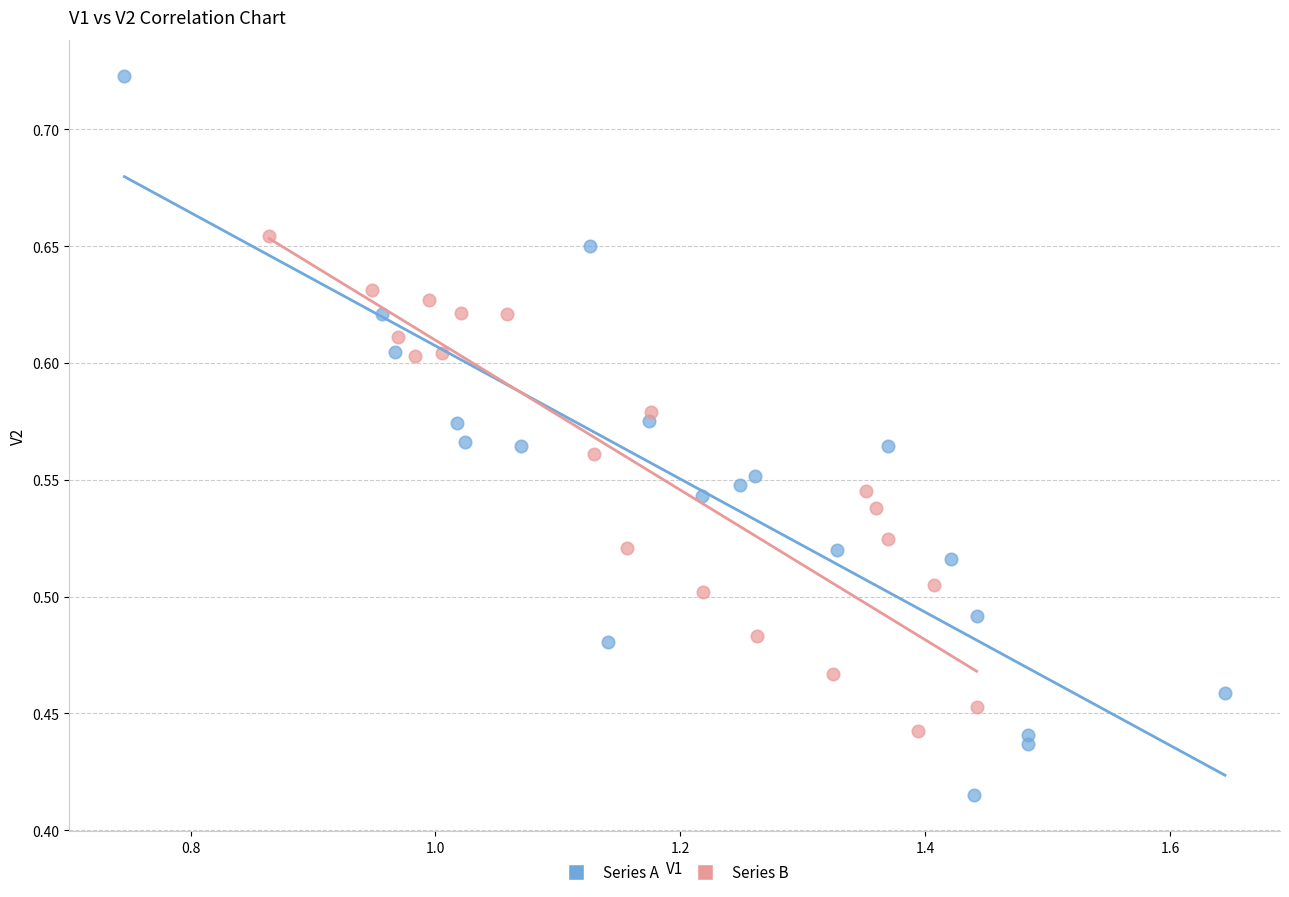

Which series has the largest Y range (max minus min)?

Series A